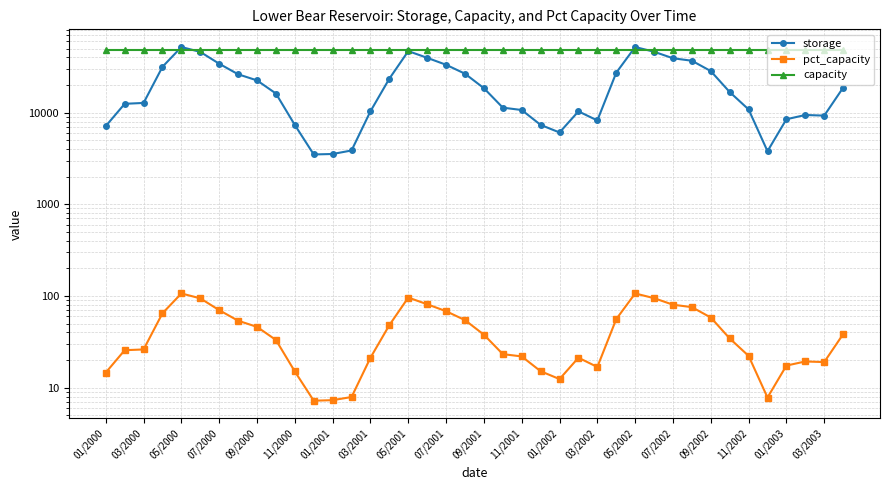

What is the difference between the storage values at 07/2002 and 01/2003?

30702.0